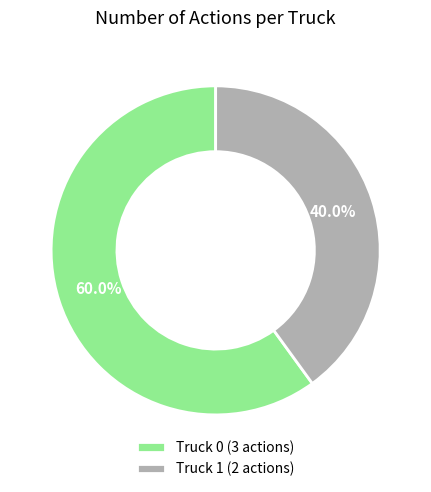

To the nearest percent, what is the difference between the Truck 0 and Truck 1 slice percentages?

20%